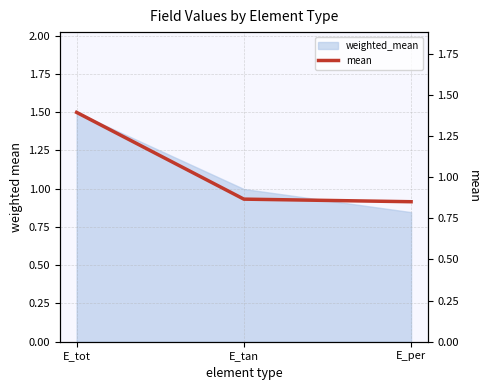

What is the difference between the values at E_per and E_tot?

0.5